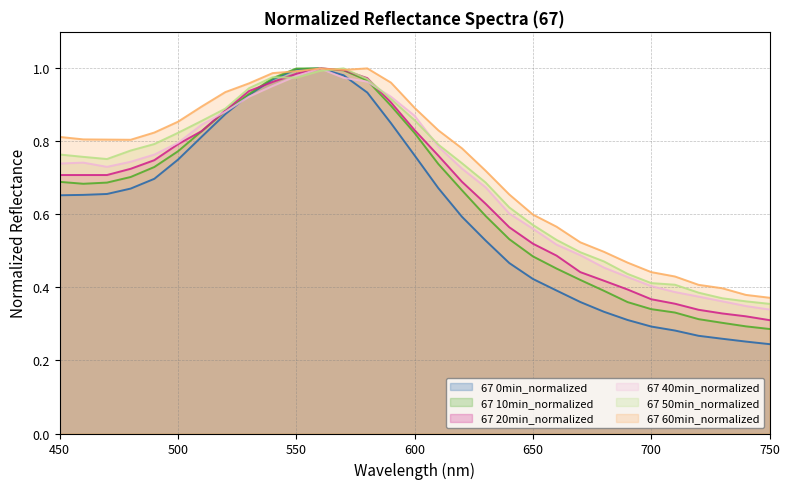

At which label does 67 40min_normalized reach its peak?

560